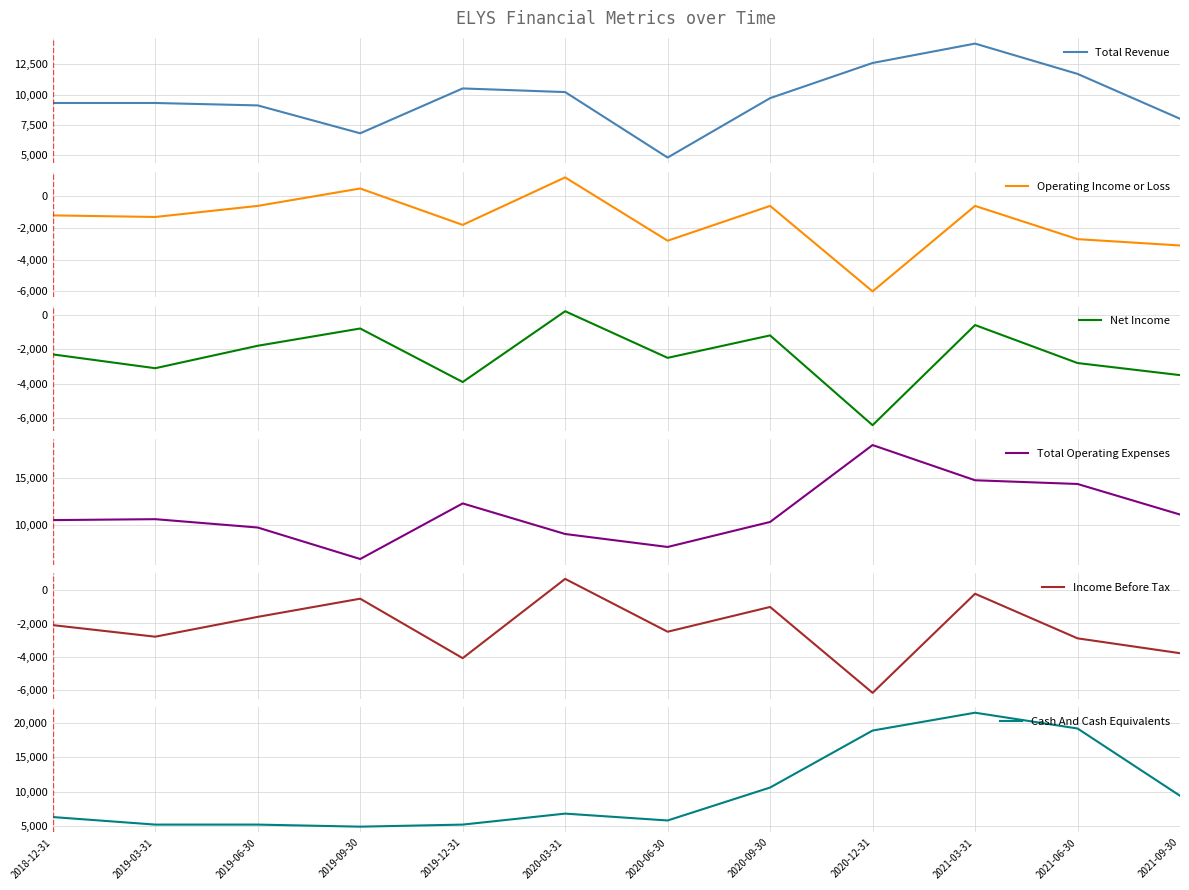

True or false: Total Revenue has more than 1 points higher than both neighbors.

True